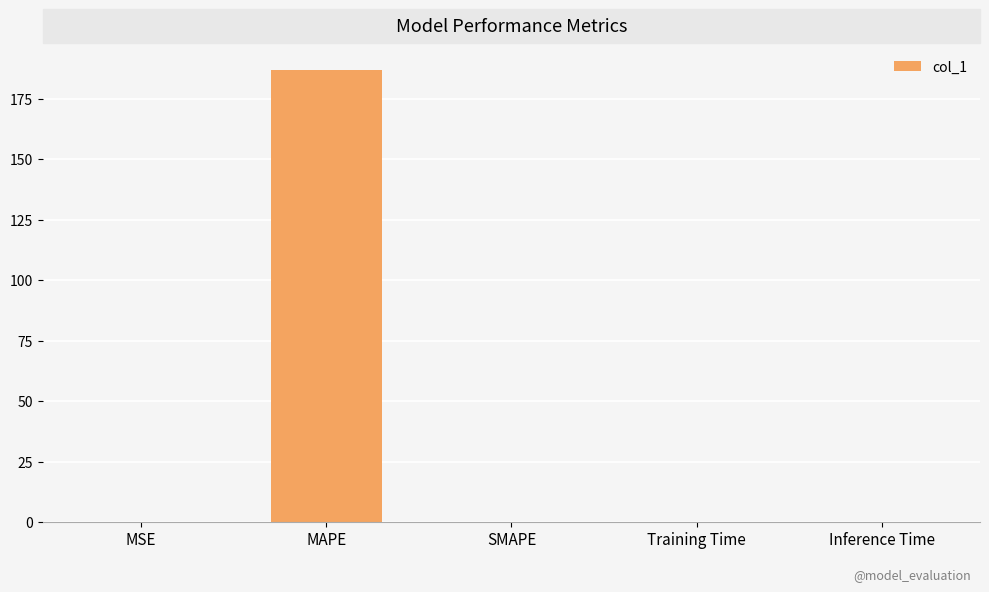

Between SMAPE and MAPE, which is larger?

MAPE